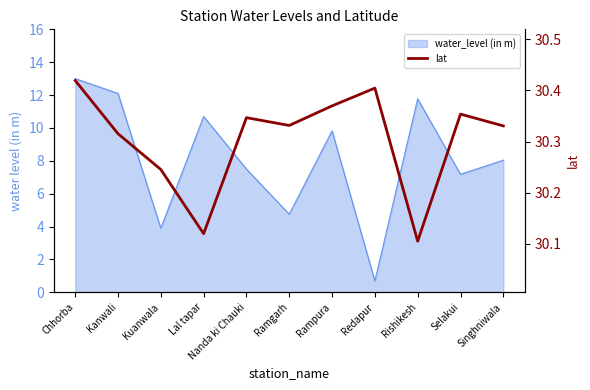

Where is the data nearest to the value 30?

Rishikesh